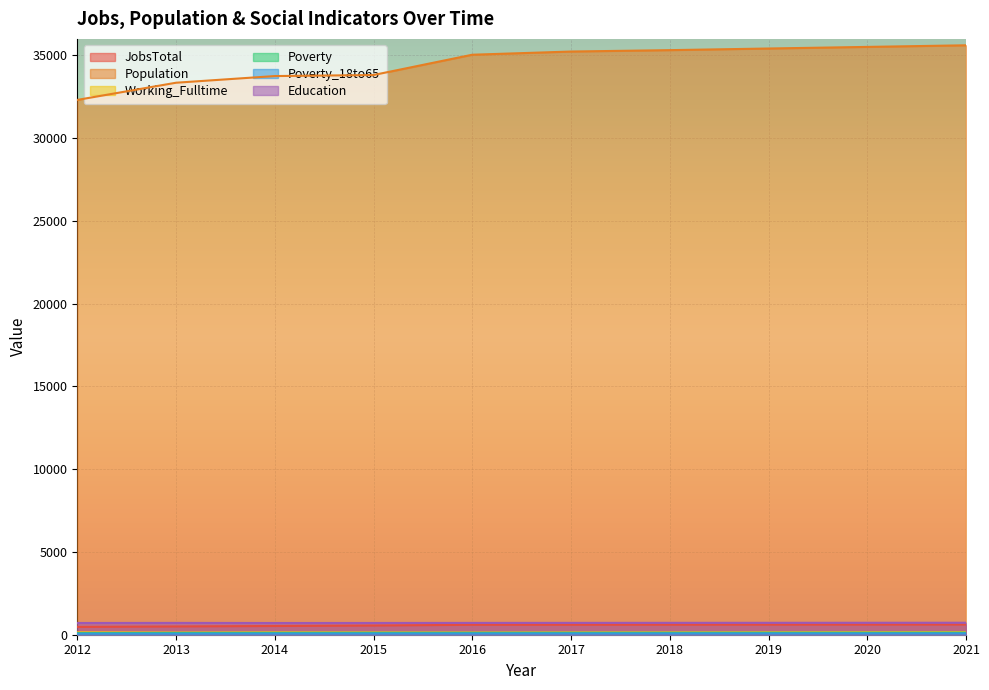

The value of Poverty at 2021 is 121. True or false?

True